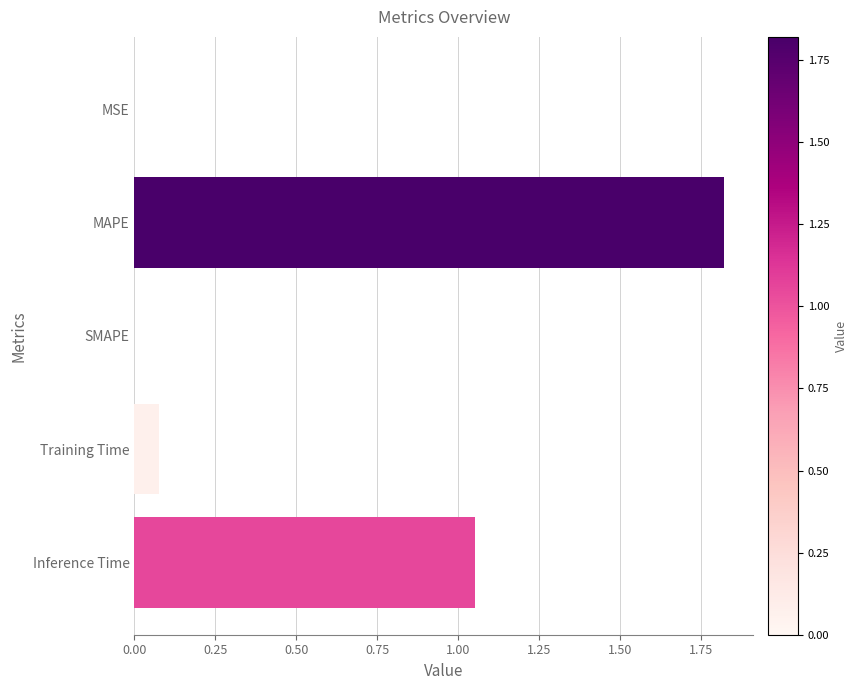

Which category has the highest value across all series?

MAPE